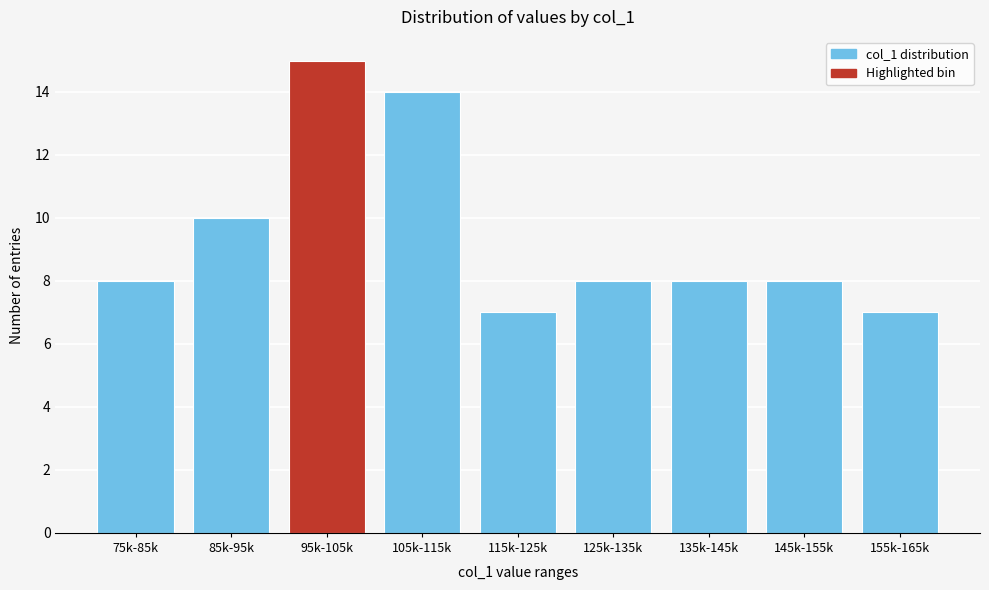

Reading left to right, what are all the values shown in this chart?

8	10	15	14	7	8	8	8	7